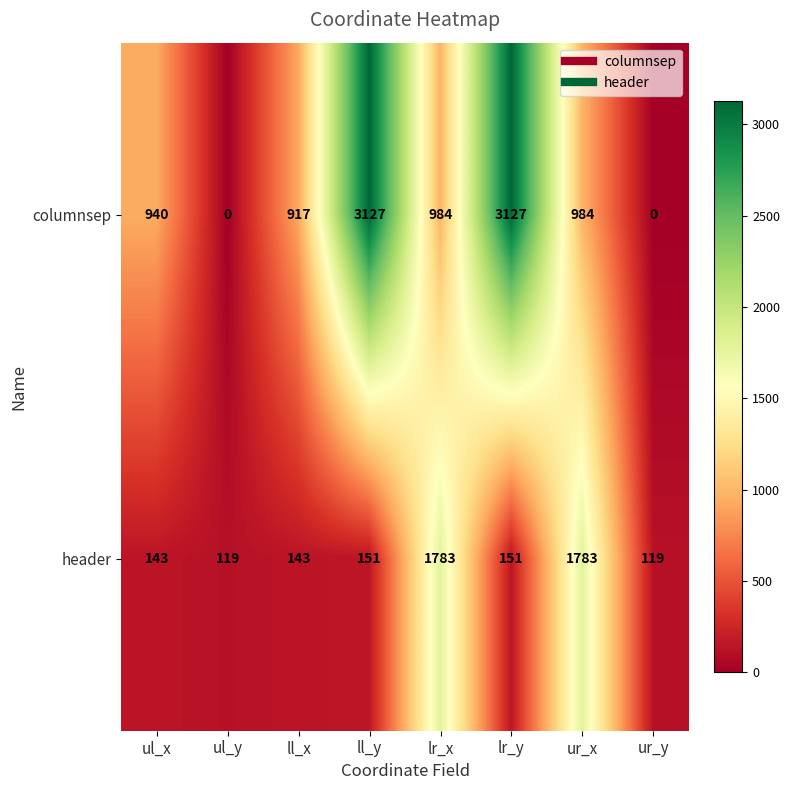

What is the spread (max minus min) of values at ul_x?

797